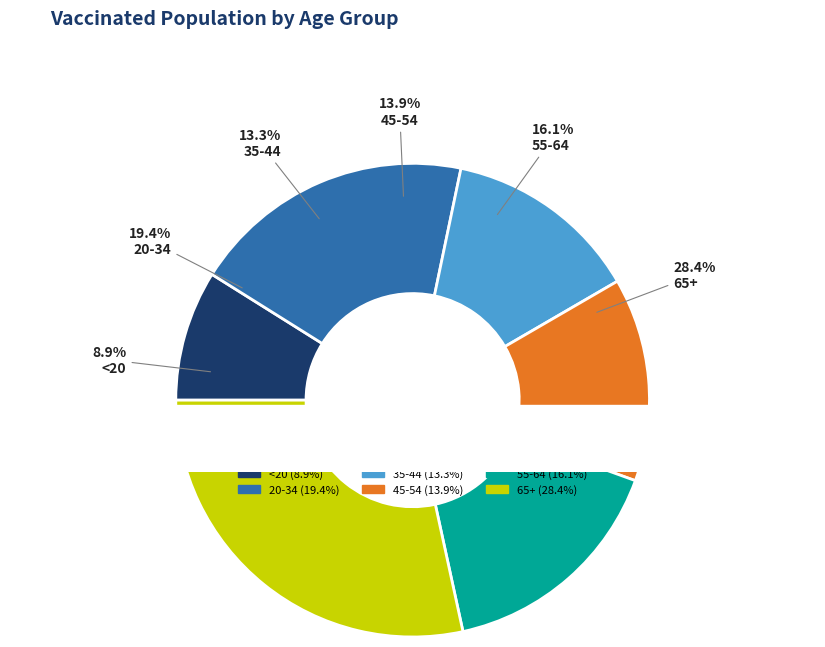

Does any single category account for the majority?

No